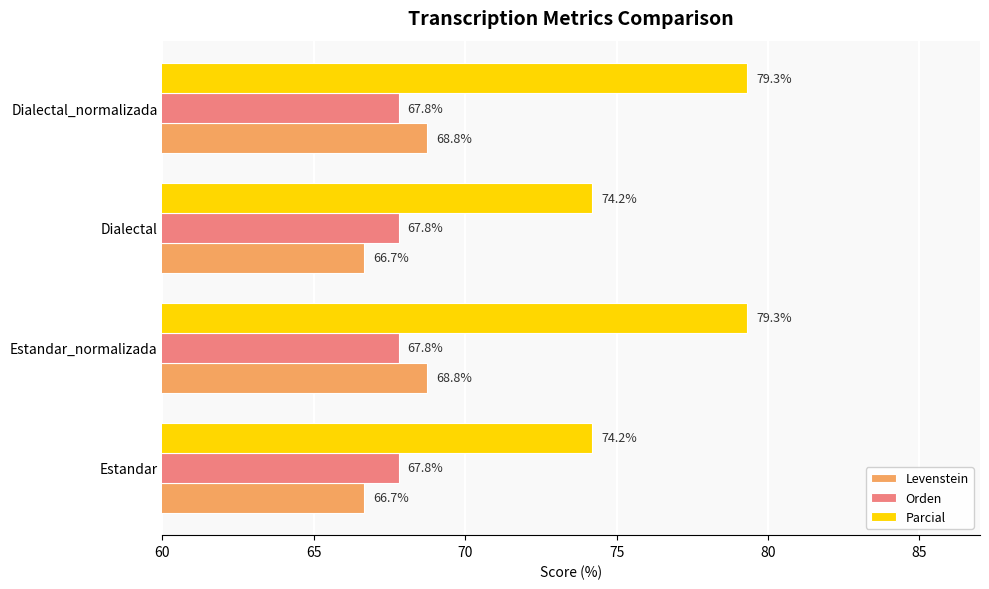

Is the value of Levenstein at Dialectal greater than the value of Orden at Estandar?

No